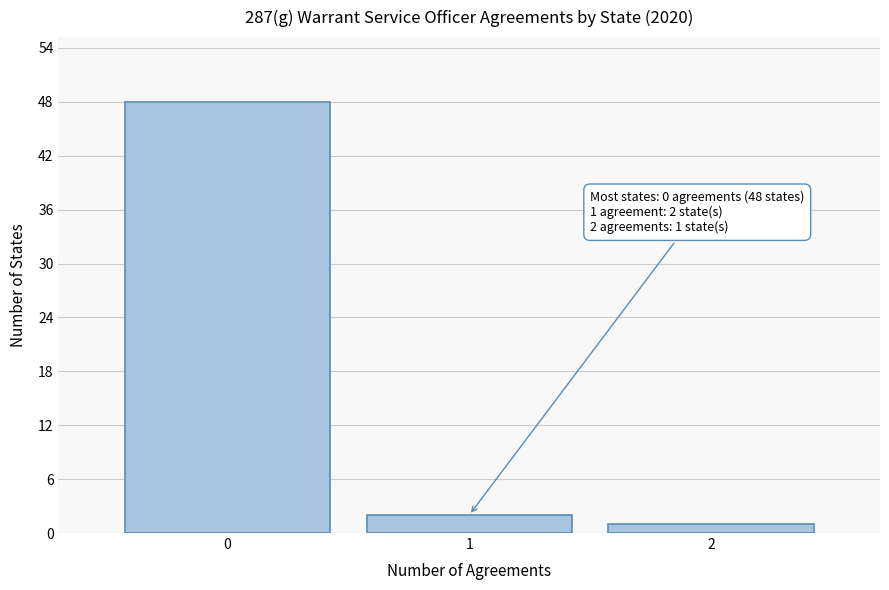

Over which range of the x-axis is the bar tallest?

-0.5 to 0.5